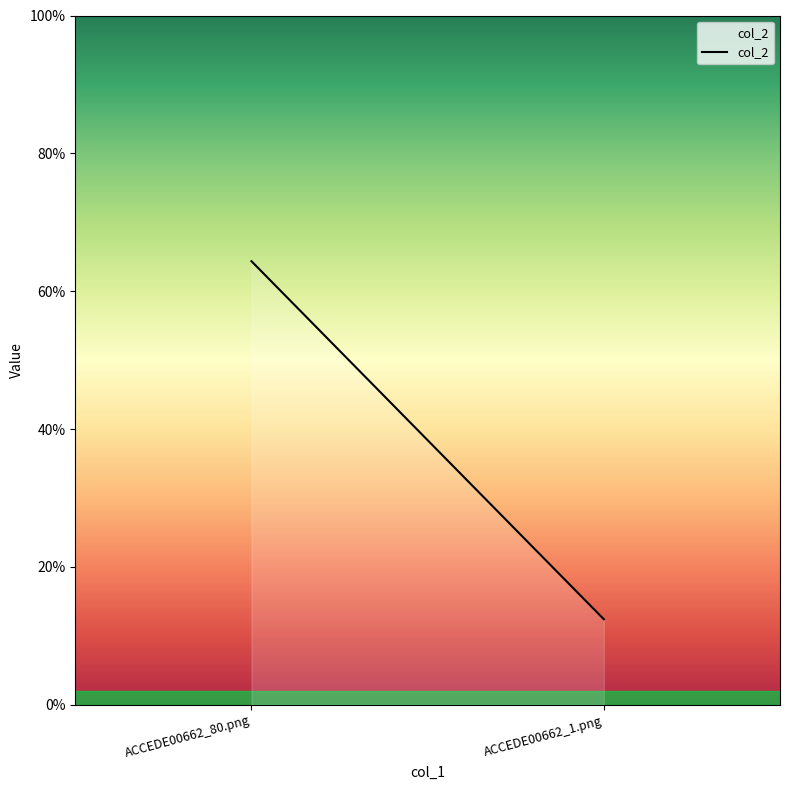

How many lines are shown in the chart?

1